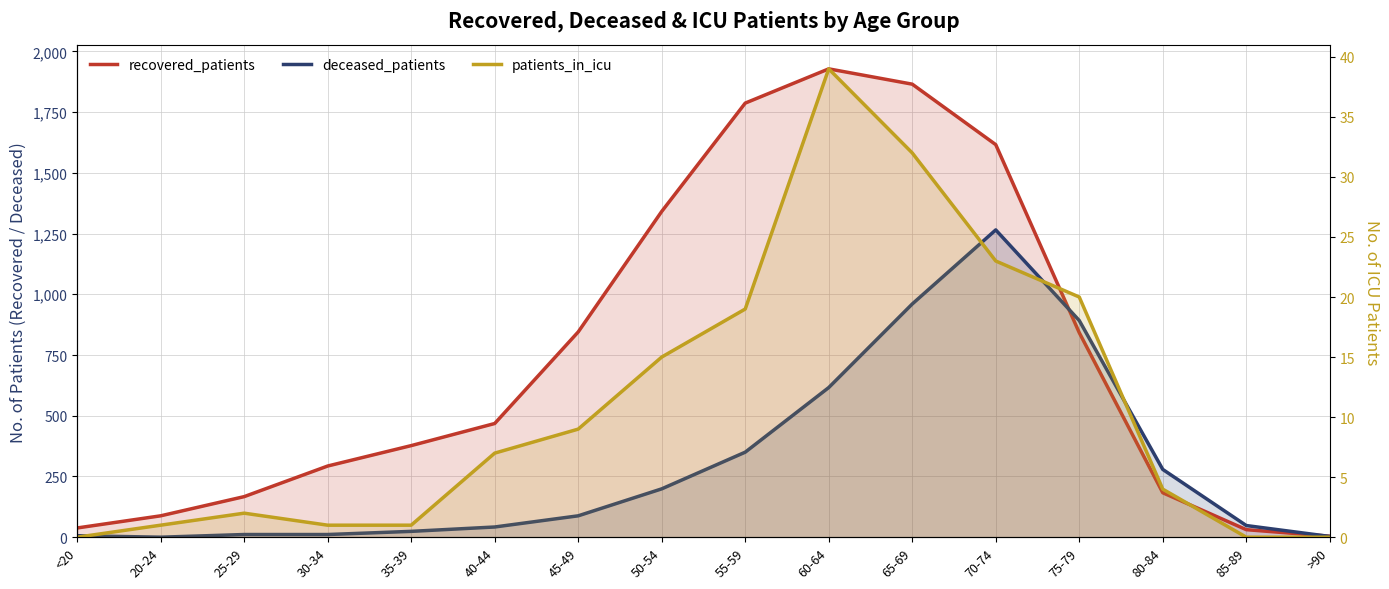

Reading left to right, list all the values displayed in this chart.

recovered_patients: 38	88	167	293	377	468	845	1341	1787	1928	1865	1616	842	183	31	4
deceased_patients: 6	0	11	11	24	42	88	199	350	616	960	1265	892	279	48	3
patients_in_icu: 0	1	2	1	1	7	9	15	19	39	32	23	20	4	0	0